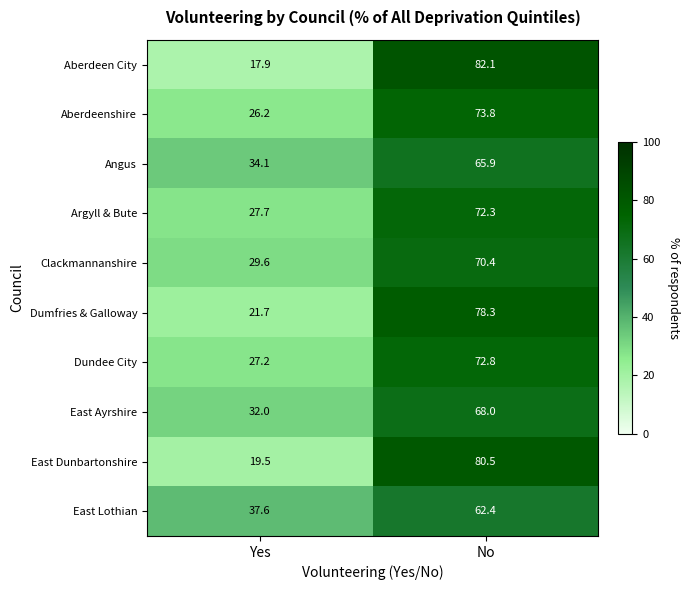

Count the number of data series in this chart.

10